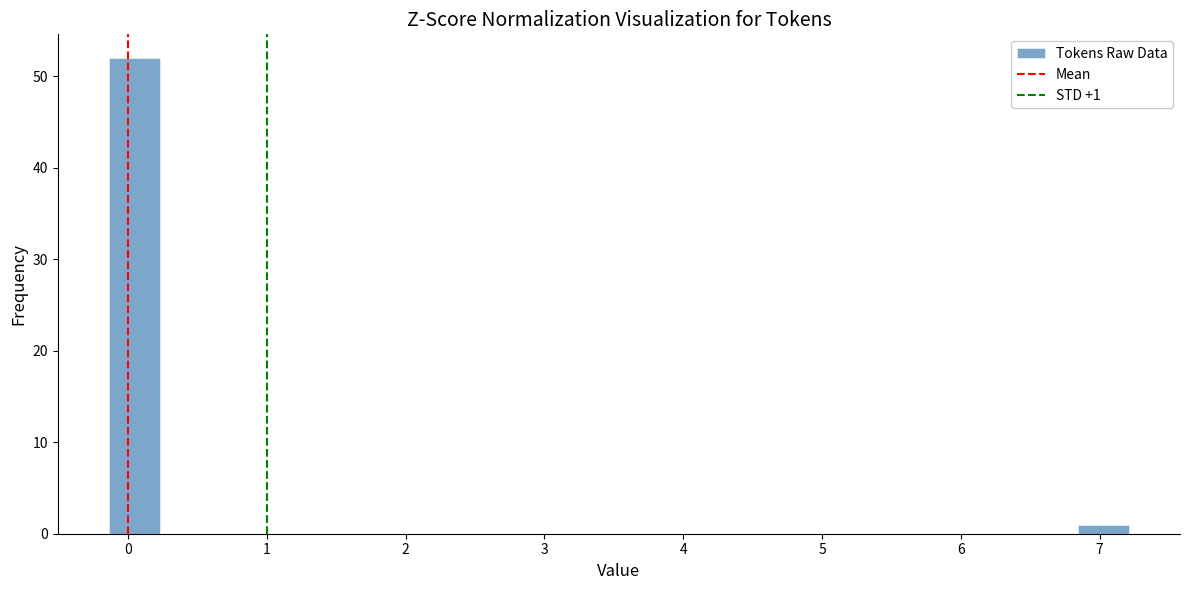

Read against the x-axis, roughly where is the centre of the tallest bar?

0.0